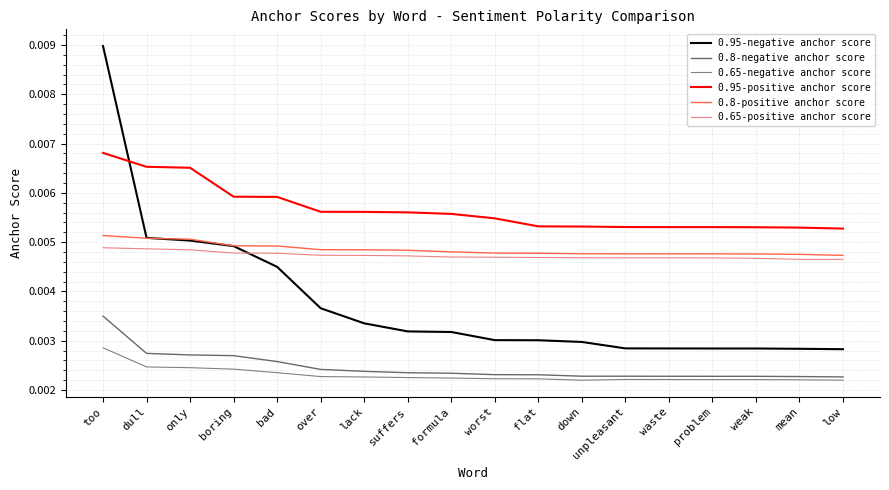

Is it true that 0.8-positive anchor score equals 0.0 at only?

False